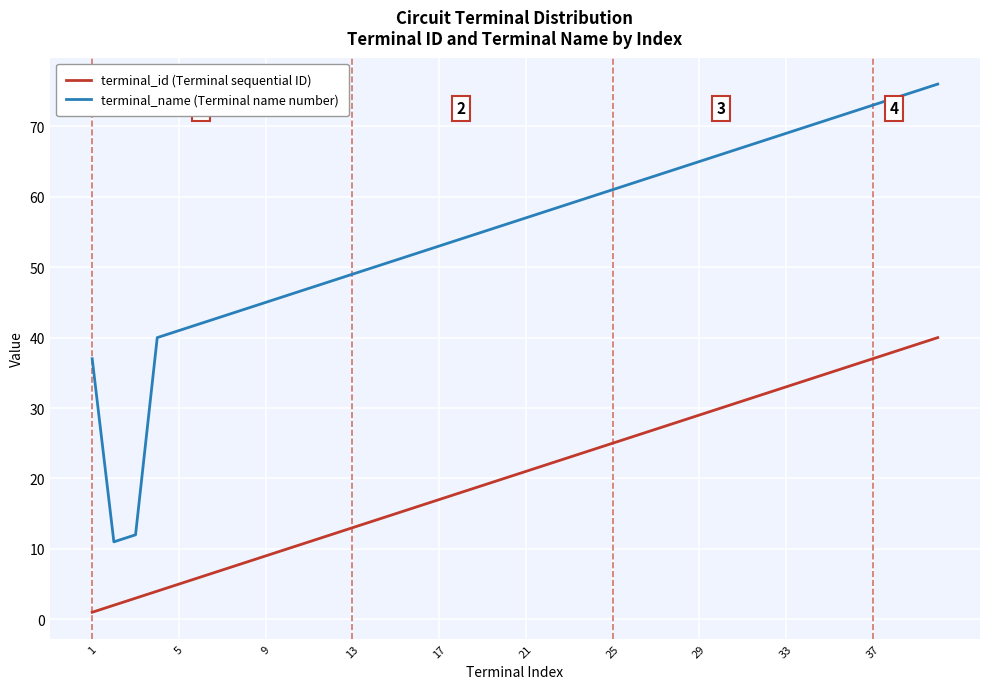

What is the greatest value displayed?

76